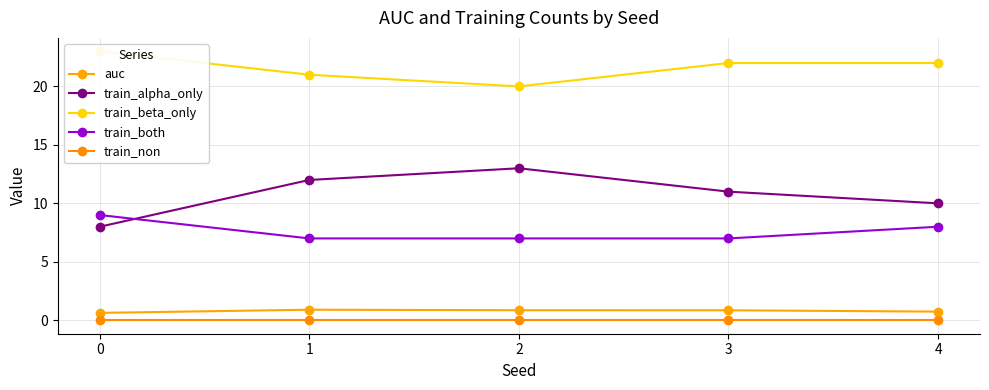

What is the total value across all series at 2?

40.9